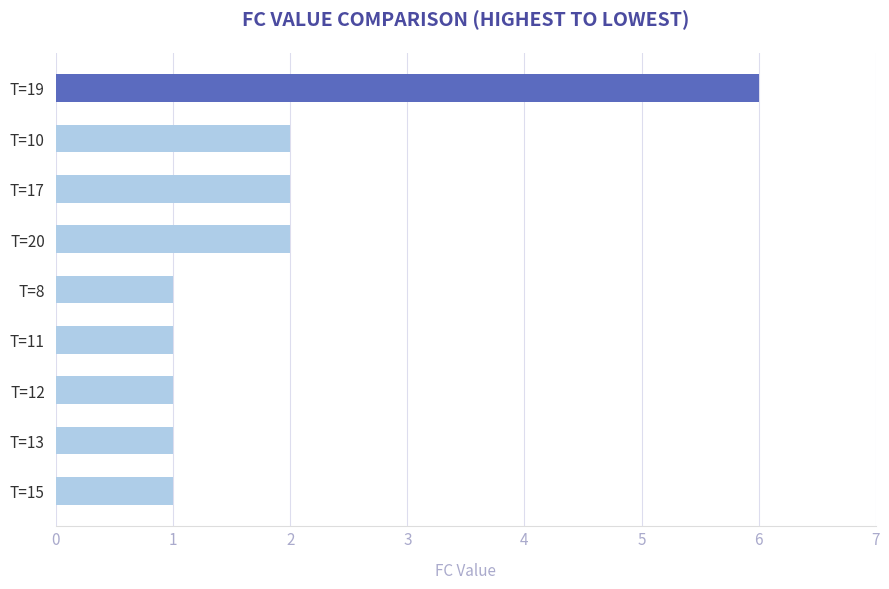

Count the number of categories in the chart.

9